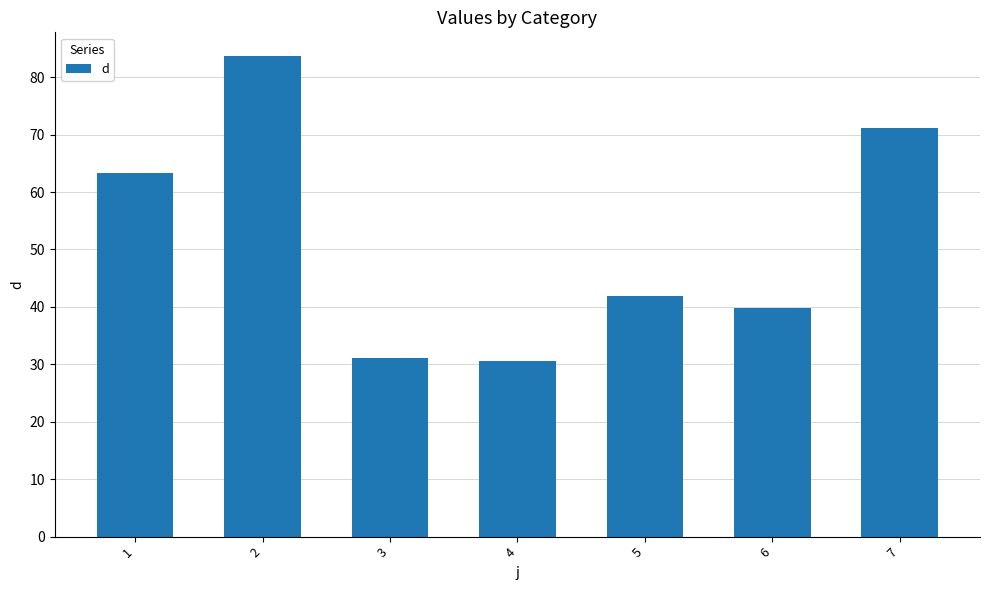

What is the value of the 2nd bar from the left?

83.6